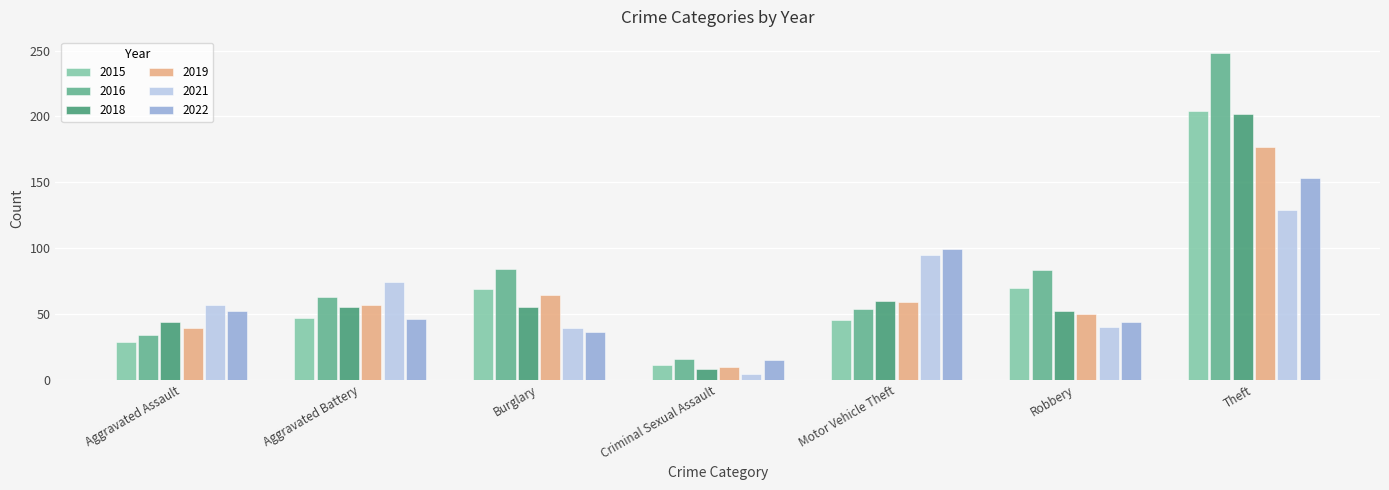

True or false: 2022 has a value of 24 at Robbery.

False